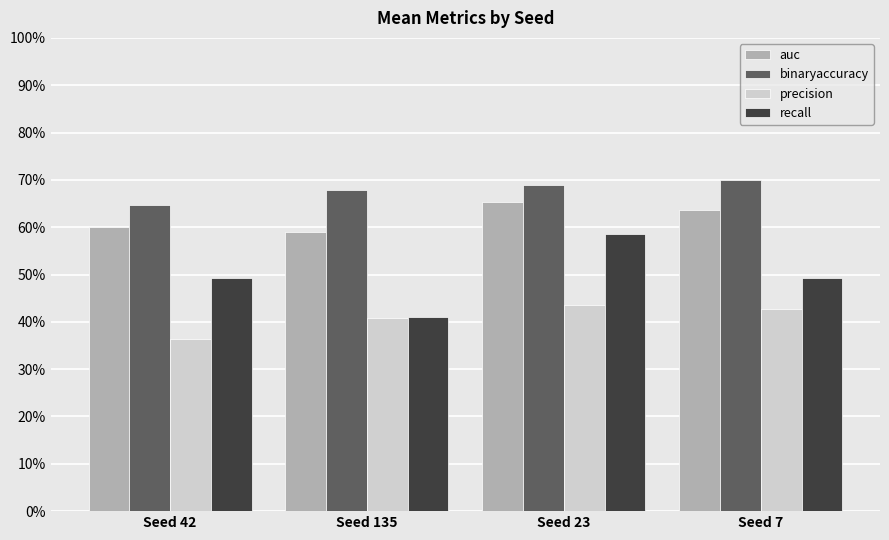

Are the bars grouped side by side (vs. stacked)?

Yes